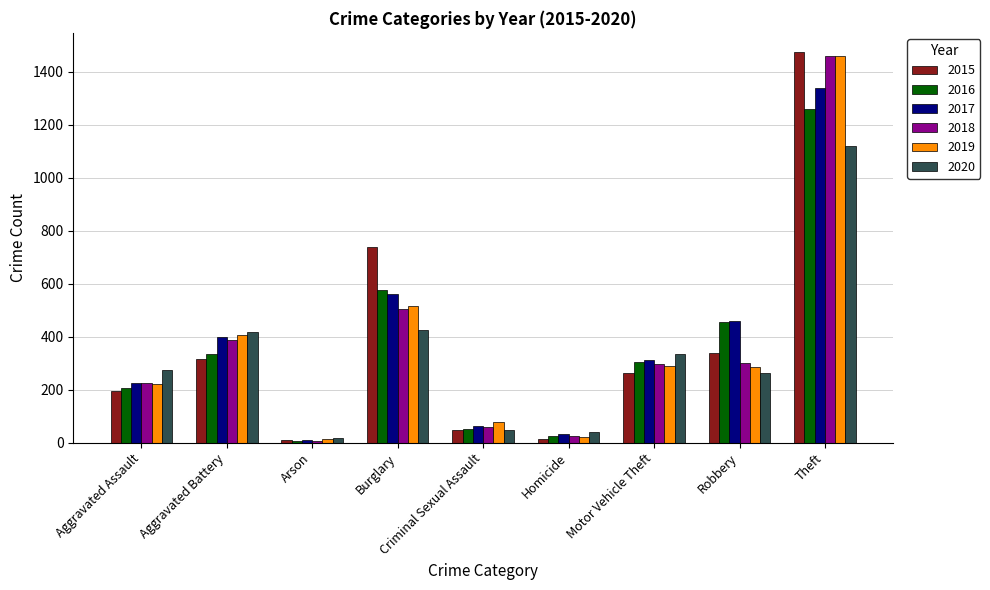

Between Criminal Sexual Assault and Motor Vehicle Theft, which series saw the biggest shift?

2020